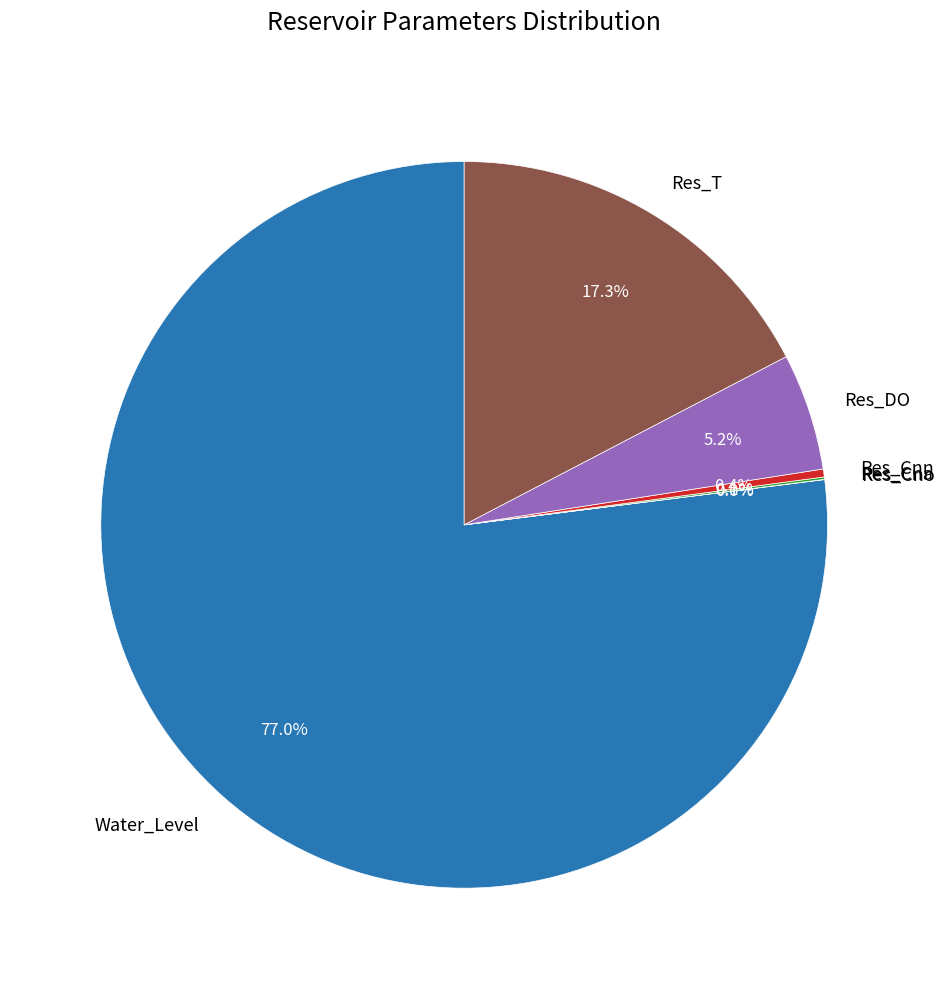

Is it true that Water_Level is 77% of the pie?

True